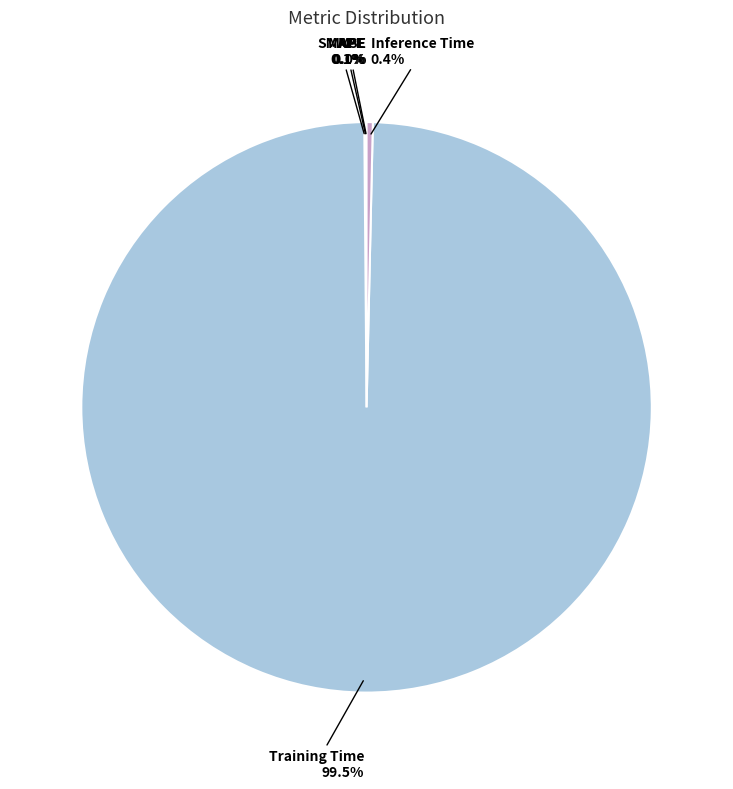

How much of the chart is everything except Inference Time?

99.6%